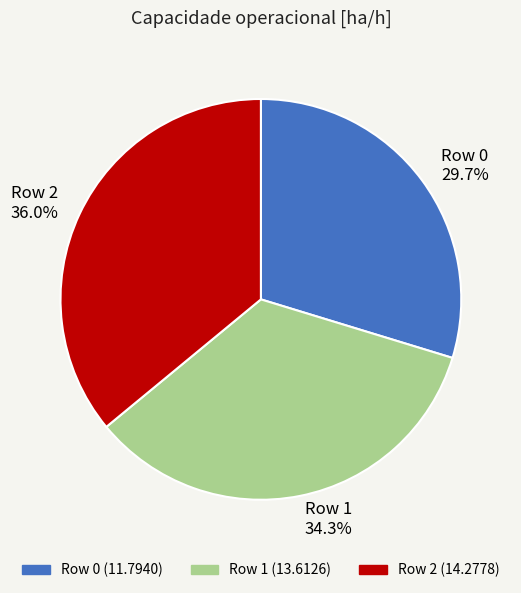

What portion of the pie excludes Row 0?

70.3%